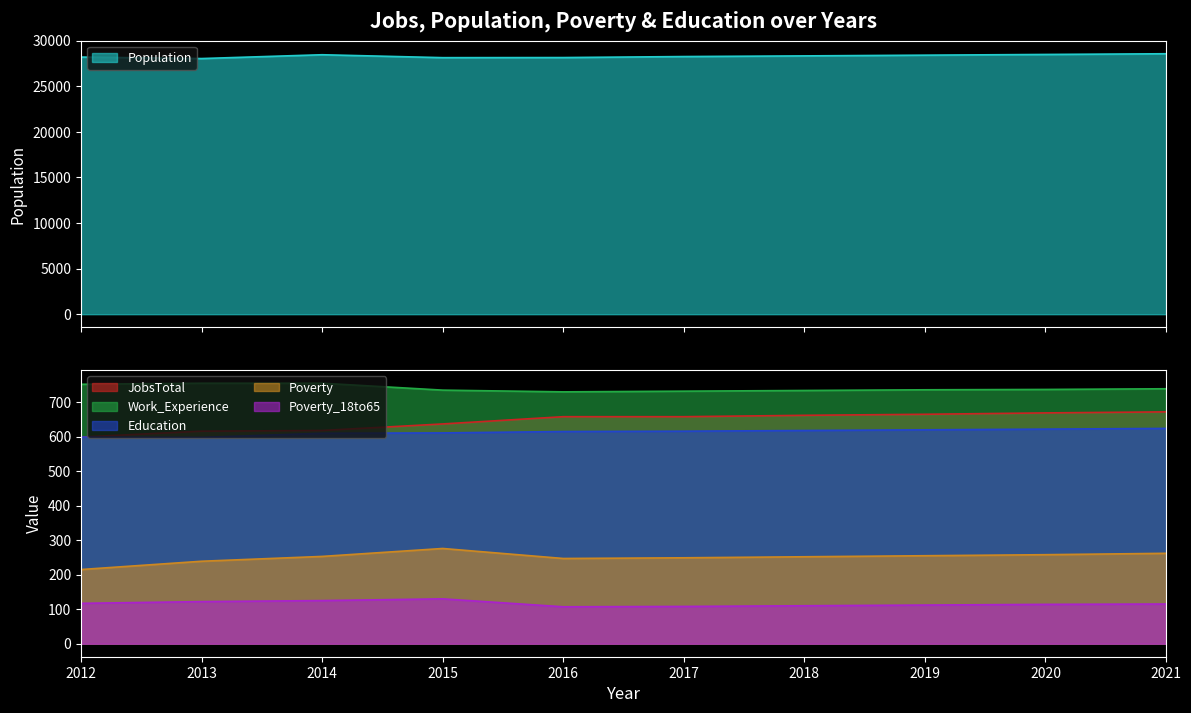

Which label corresponds to the largest value in the chart?

2021